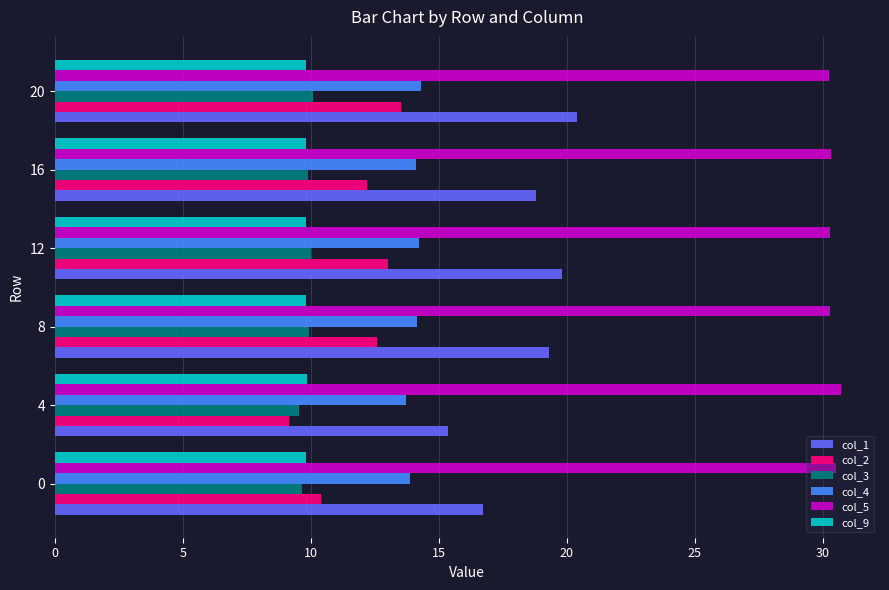

What is the greatest value displayed?

30.7